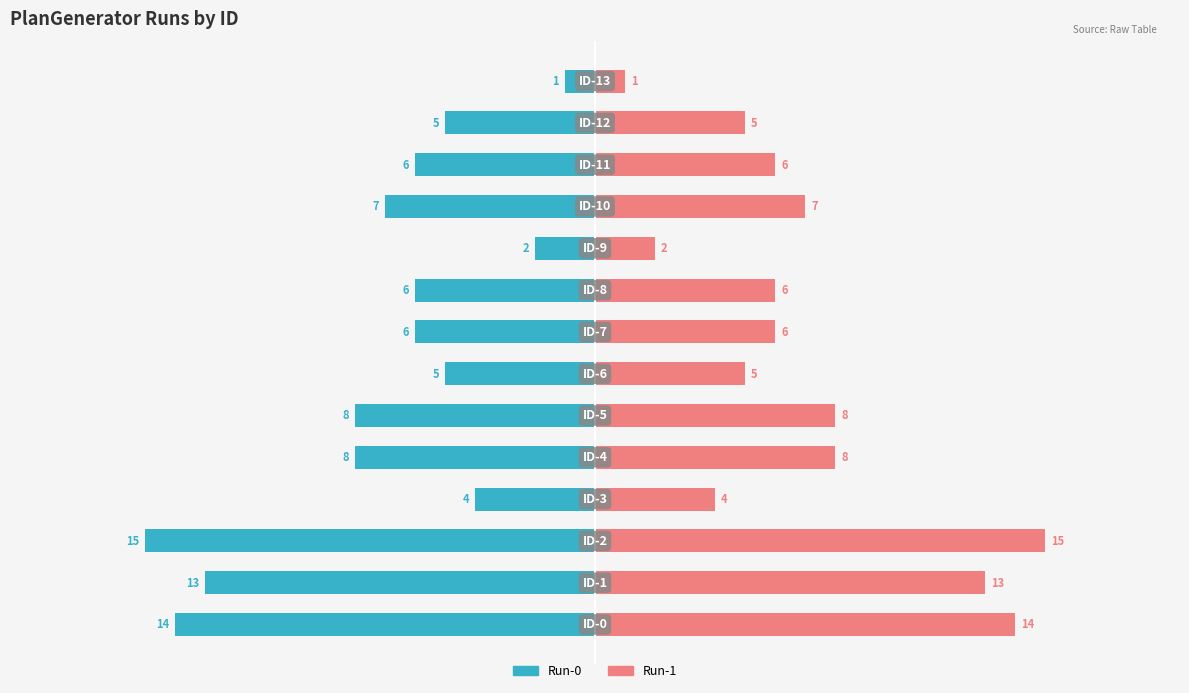

The value of Run-0 at 9 is -1. True or false?

False